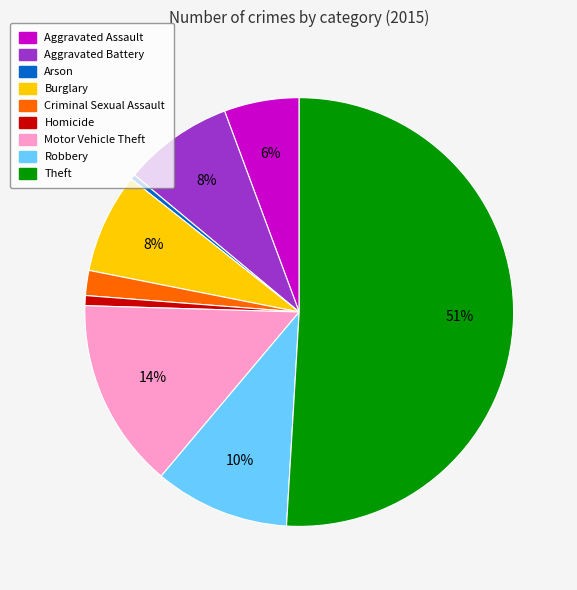

Which has a higher value, Arson or Aggravated Battery?

Aggravated Battery